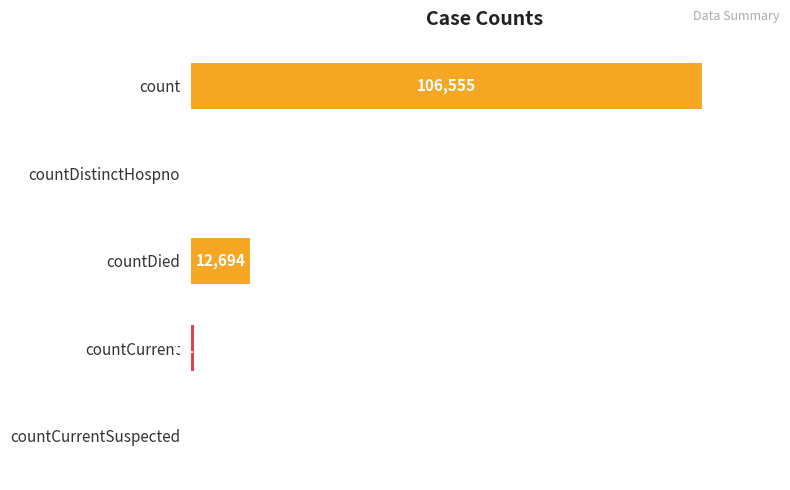

Where is the data nearest to the value 53277?

countDied